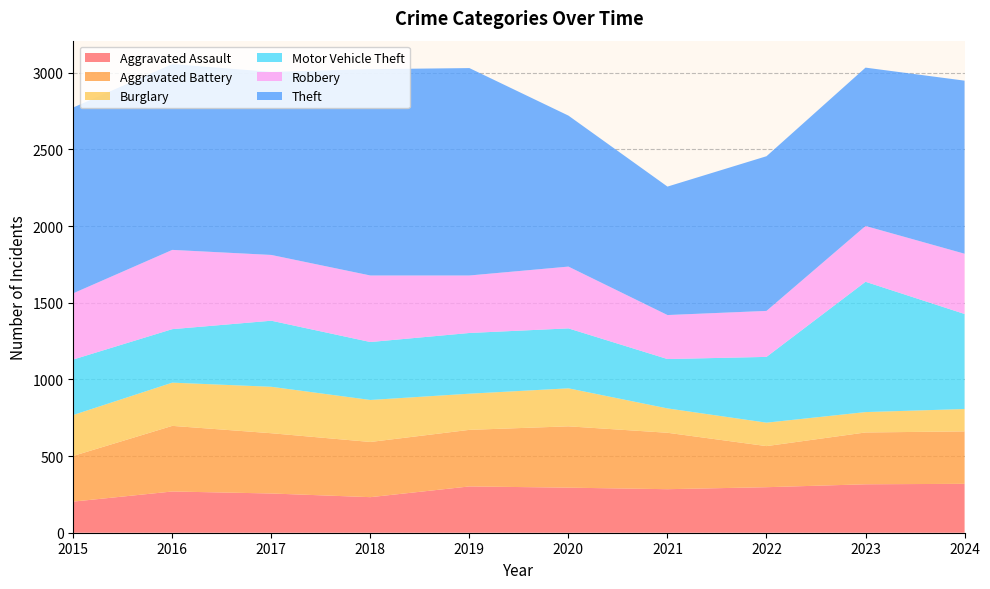

Reading right to left, what are all the values shown in this chart?

Aggravated Assault: 2024=319	2023=316	2022=297	2021=284	2020=294	2019=302	2018=232	2017=256	2016=269	2015=203
Aggravated Battery: 2024=342	2023=338	2022=268	2021=368	2020=400	2019=369	2018=360	2017=393	2016=428	2015=298
Burglary: 2024=146	2023=133	2022=153	2021=159	2020=248	2019=236	2018=274	2017=303	2016=282	2015=267
Motor Vehicle Theft: 2024=620	2023=850	2022=429	2021=322	2020=391	2019=396	2018=378	2017=431	2016=349	2015=362
Robbery: 2024=393	2023=364	2022=300	2021=287	2020=403	2019=375	2018=434	2017=429	2016=517	2015=432
Theft: 2024=1129	2023=1033	2022=1009	2021=838	2020=985	2019=1353	2018=1346	2017=1194	2016=1212	2015=1212